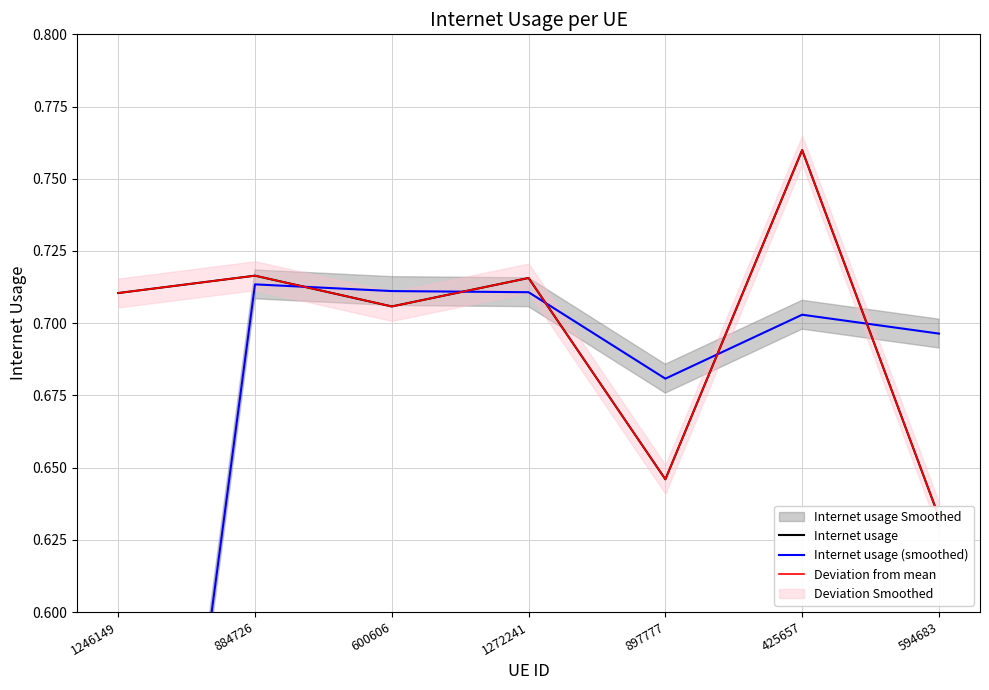

How many Internet usage (smoothed) values are between 0 and 1?

7